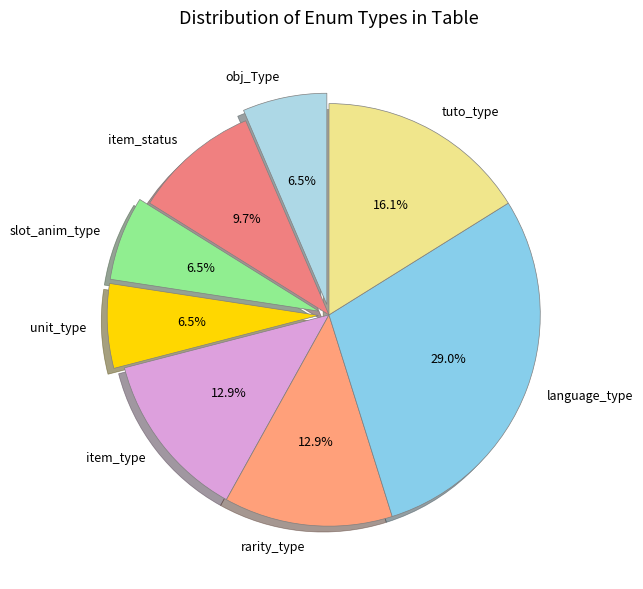

Approximately how many times larger is the value at unit_type compared to rarity_type?

0.5